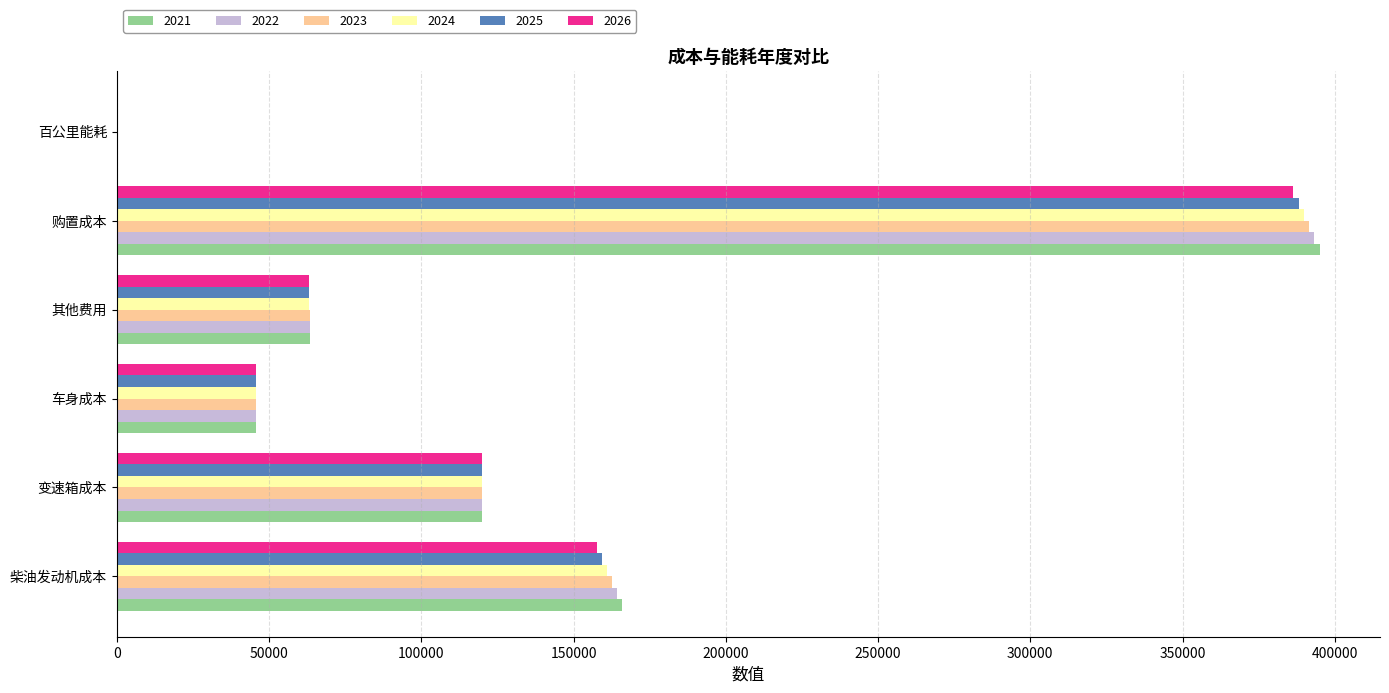

At which label is 2025 closest to 194067?

柴油发动机成本